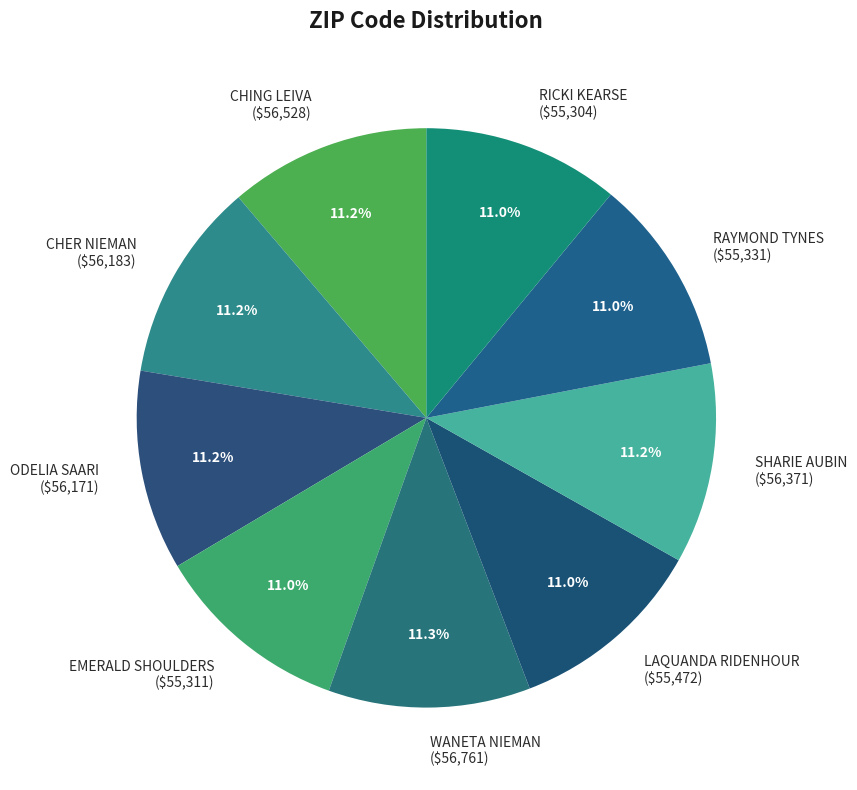

To the nearest percent, what portion does EMERALD SHOULDERS represent?

11%